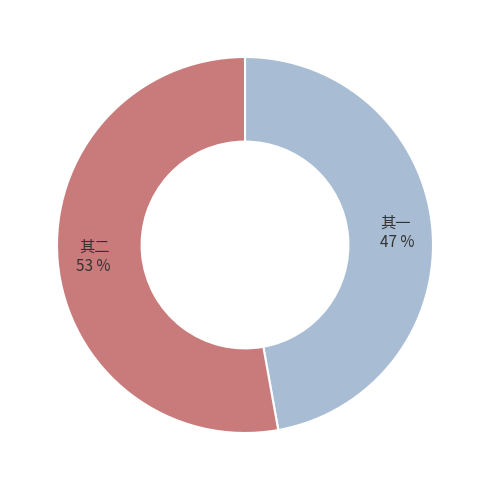

How many slices are in this pie chart?

2